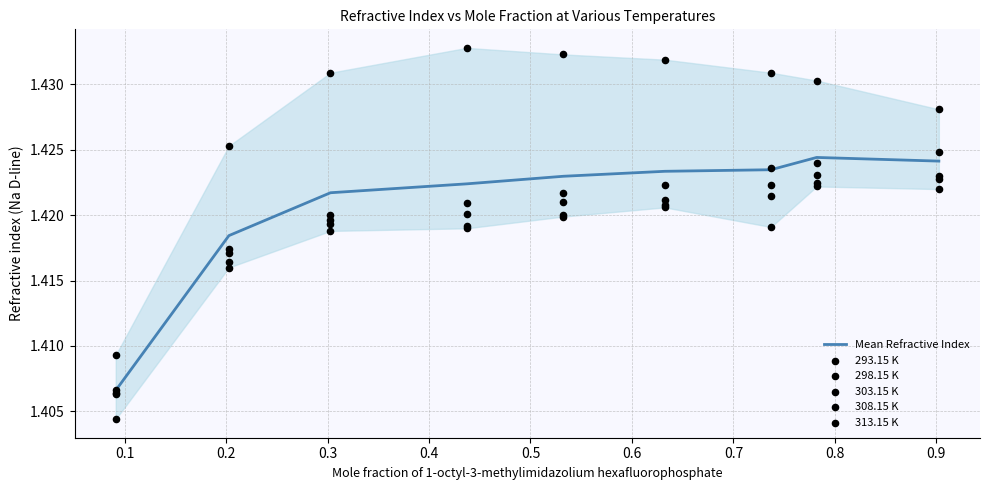

Which series contains the highest Y value?

293.15 K